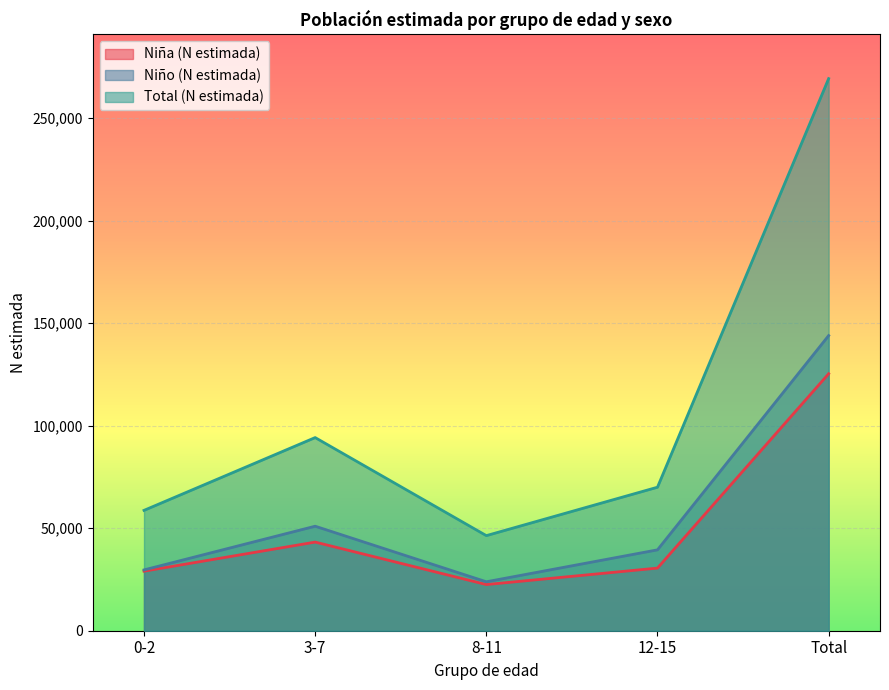

At how many categories does at least one series exceed 222640?

1